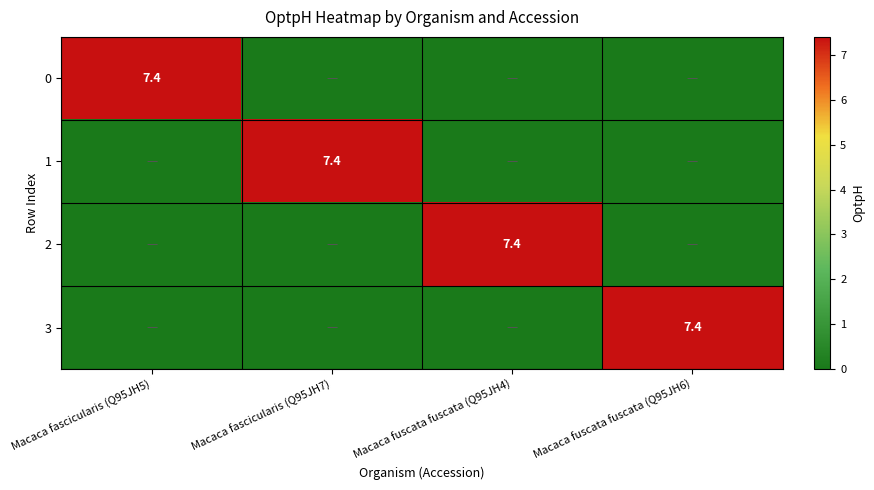

The value of 3 at Macaca fuscata fuscata (Q95JH6) is 7.4. True or false?

True